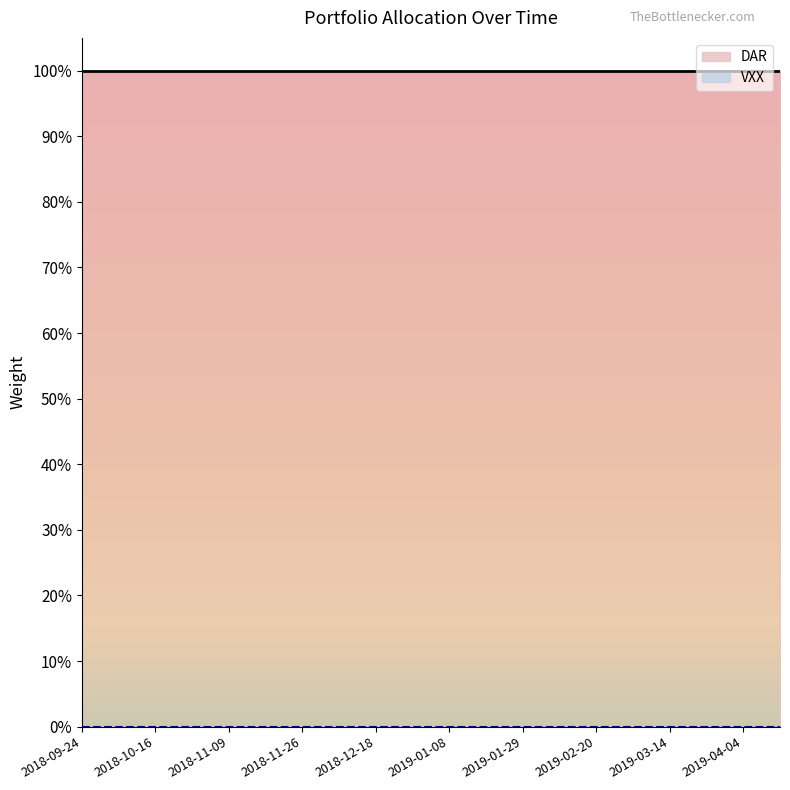

What is the label of the 9th point from the left?

2018-12-18